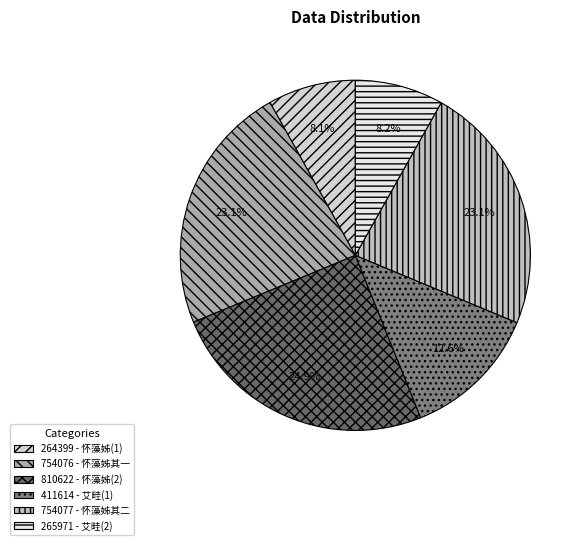

What is the ratio of the value at 411614 to the value at 754077?

0.5